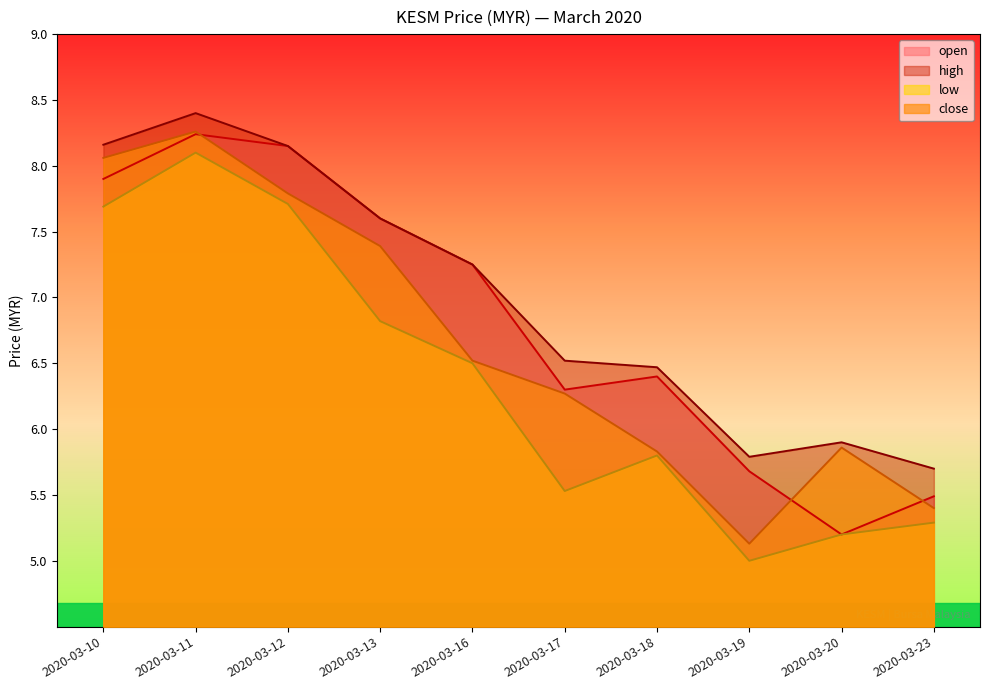

Does the chart display data point markers on the line(s)?

No